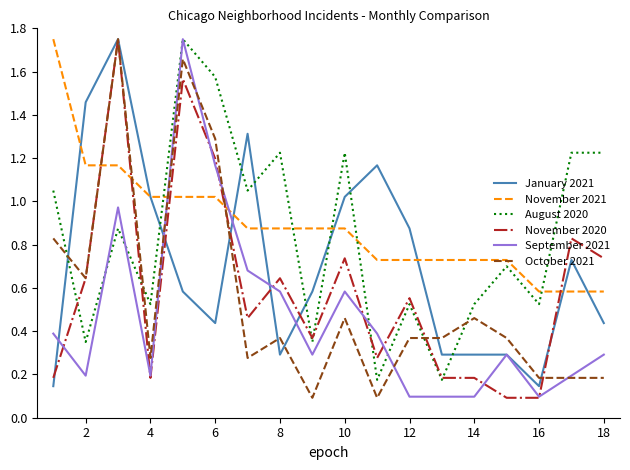

How many times do September 2021 and November 2021 cross each other?

2